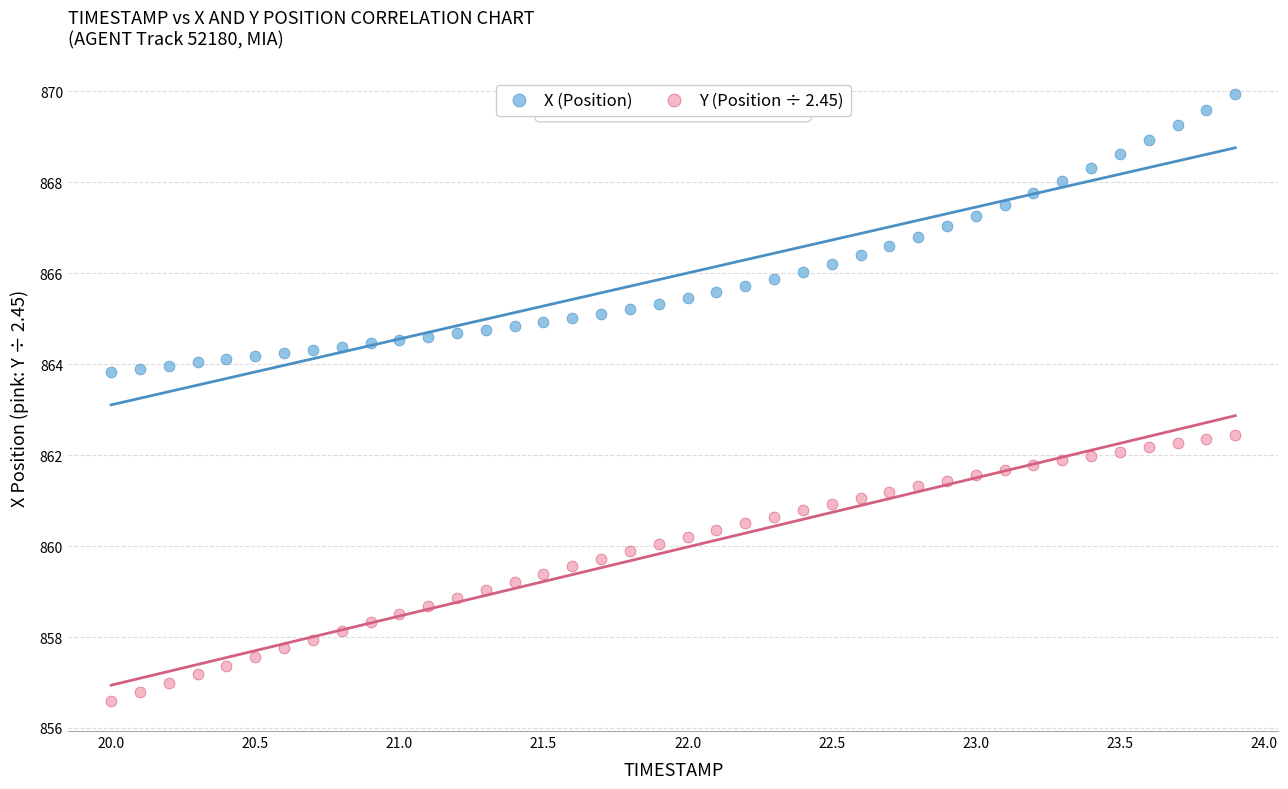

Across all data points, what is the range of Y values (max minus min)?

13.3